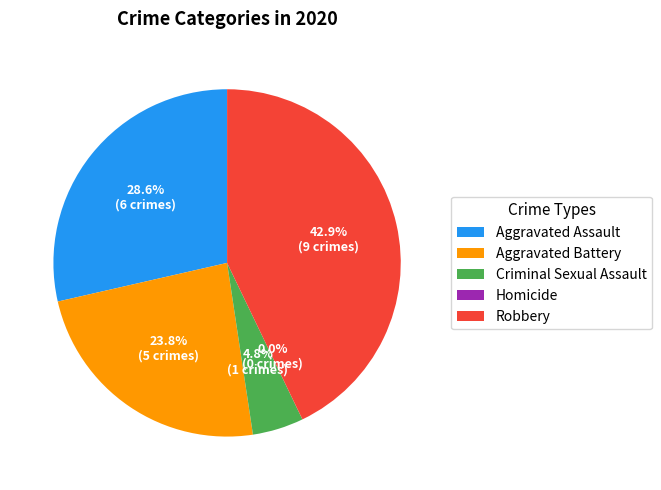

To the nearest percent, what is the combined percentage of Aggravated Assault and Robbery?

71%